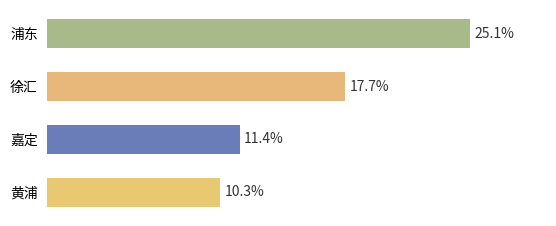

At which category does the chart reach its peak across all series?

浦东